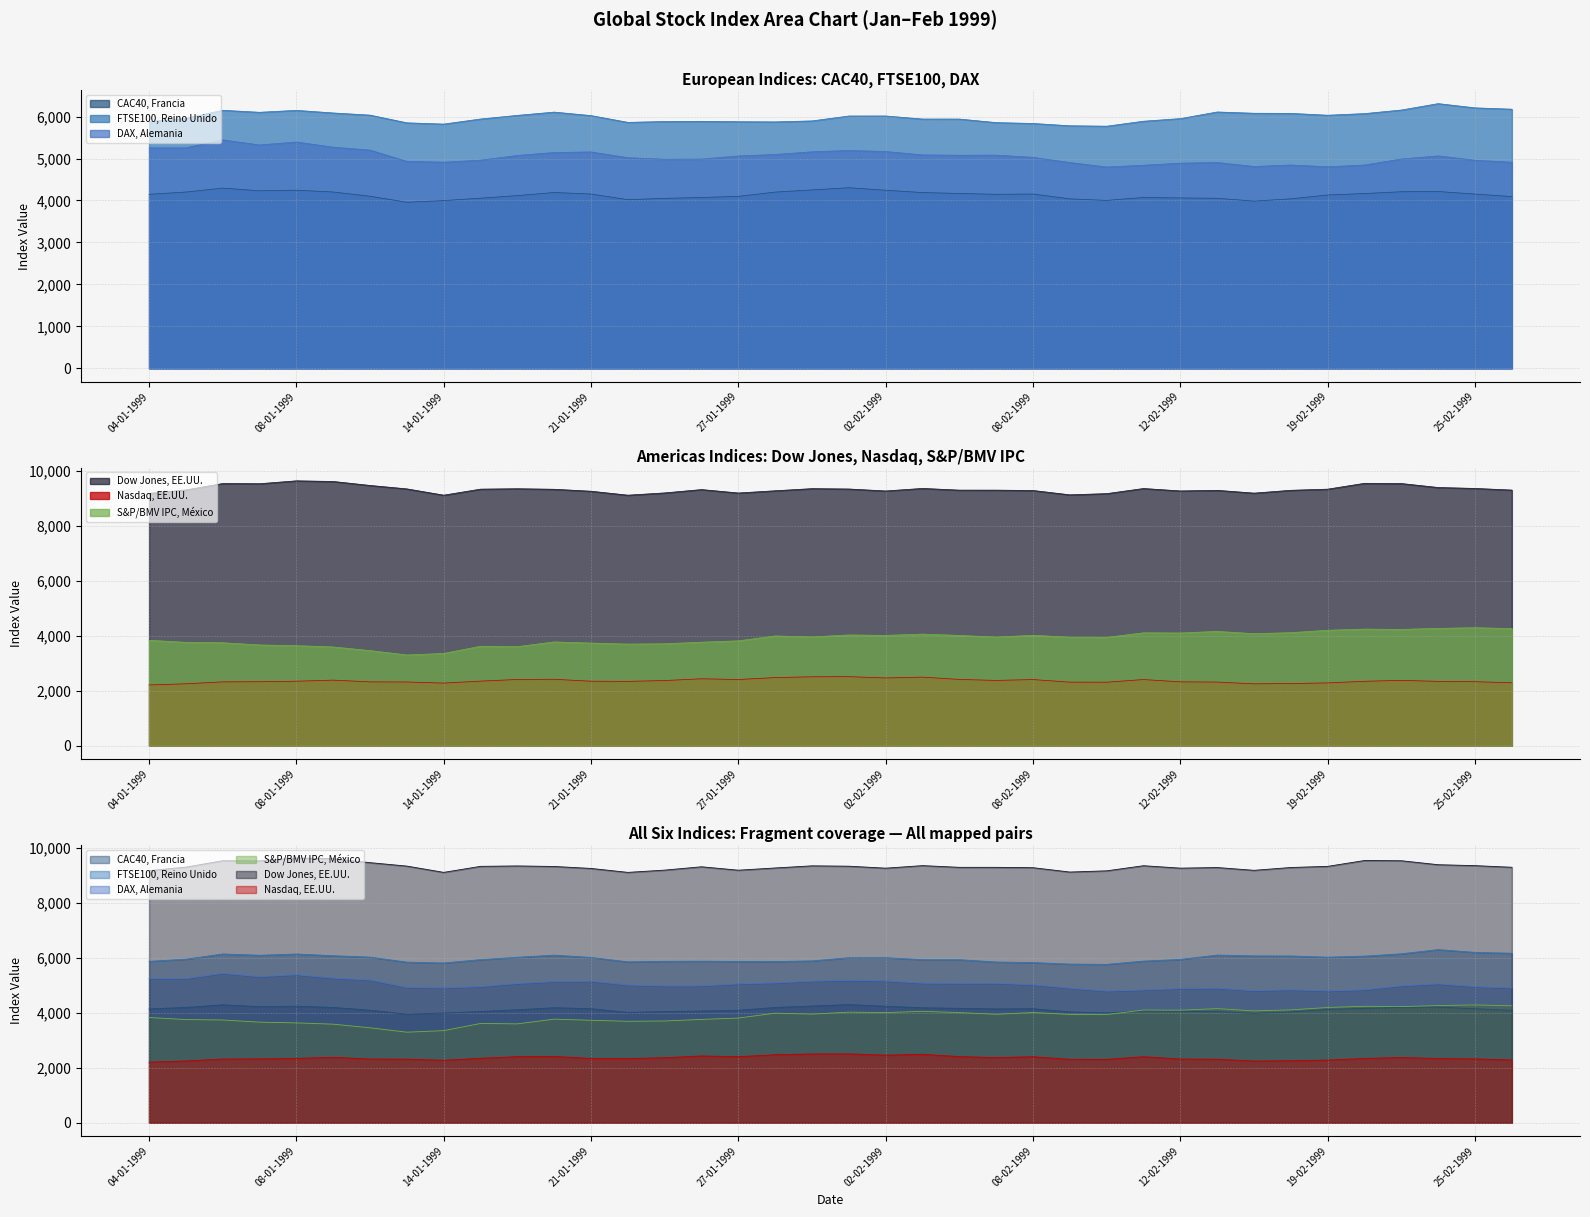

Read the FTSE100 value at 25-01-1999.

5880.9